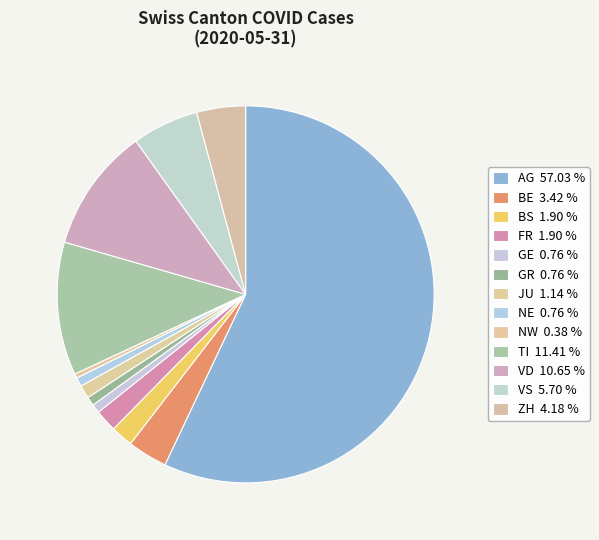

How many slices are in this pie chart?

13